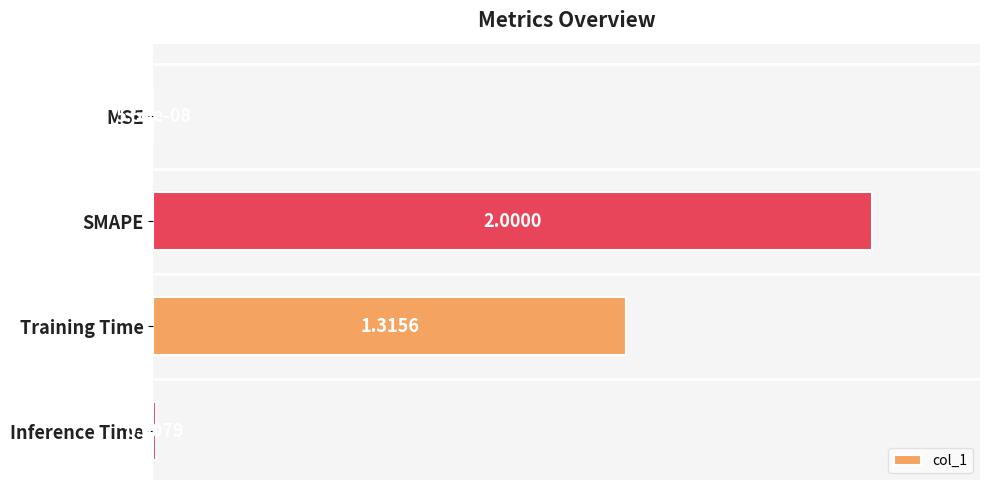

At which category does the chart reach its peak across all series?

SMAPE